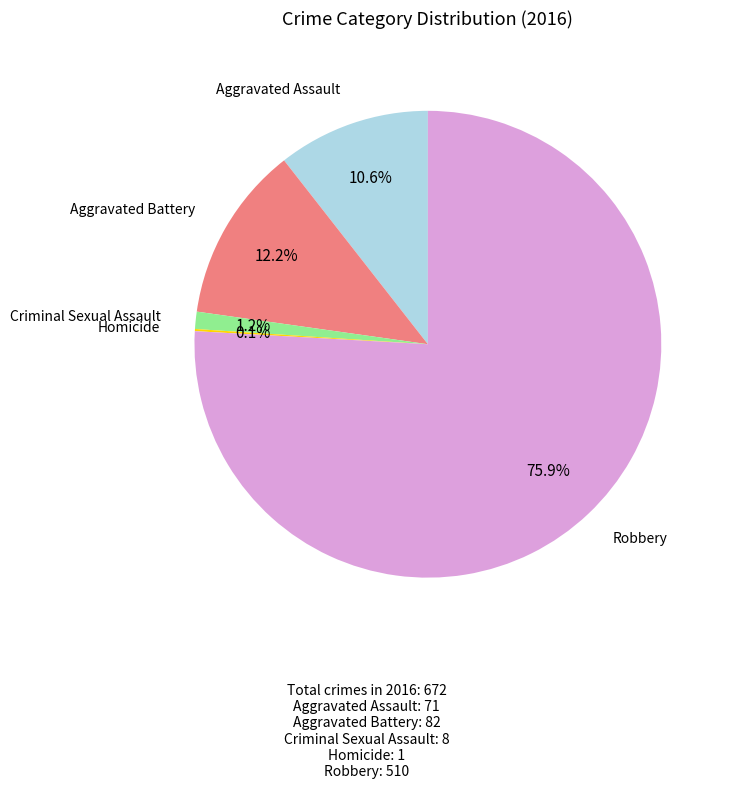

To the nearest percent, what portion does Criminal Sexual Assault represent?

1%